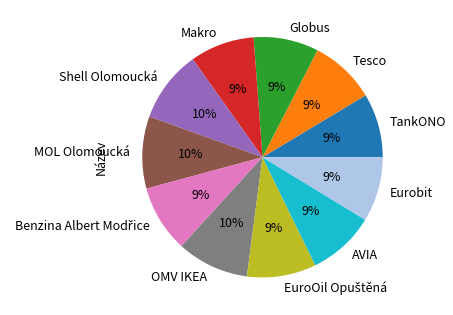

How many segments does this pie chart have?

11